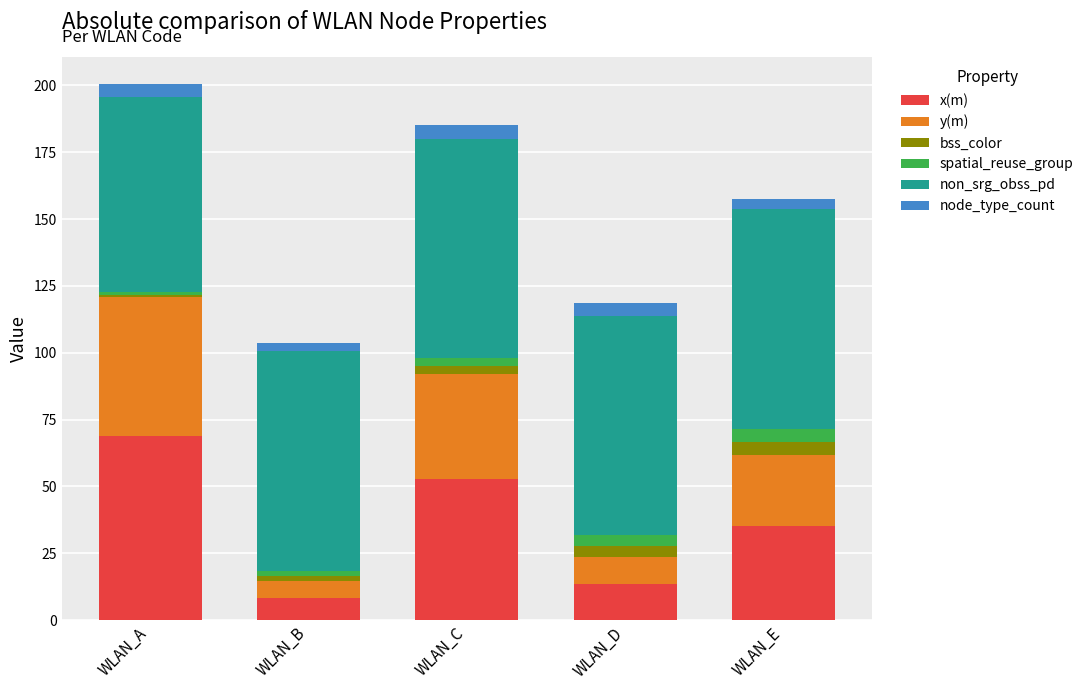

The x(m) series shows 13.6 at WLAN_D. True or false?

True